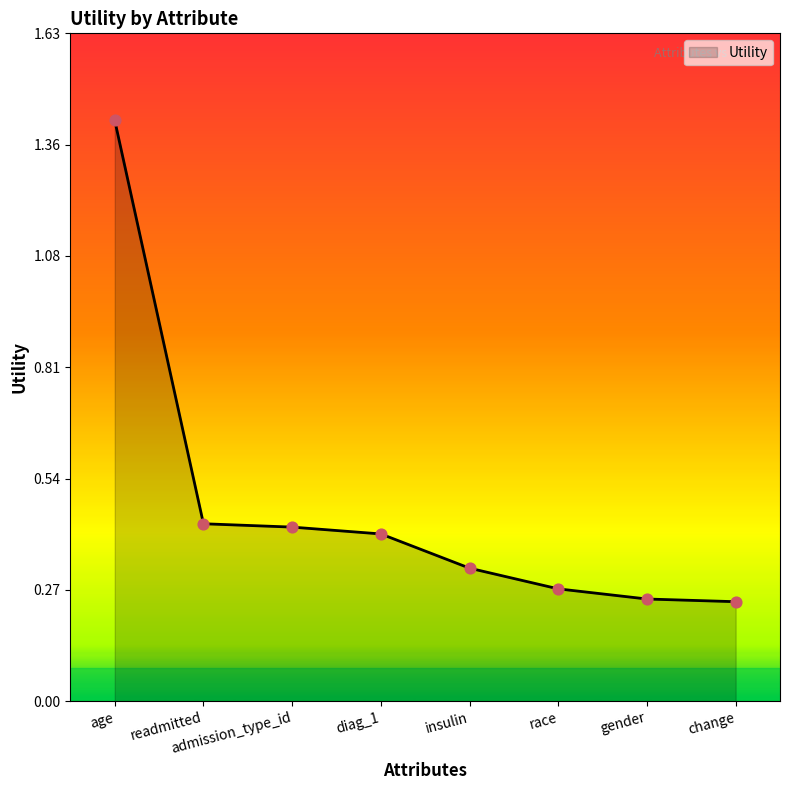

What is the change in value from admission_type_id to gender?

-0.2